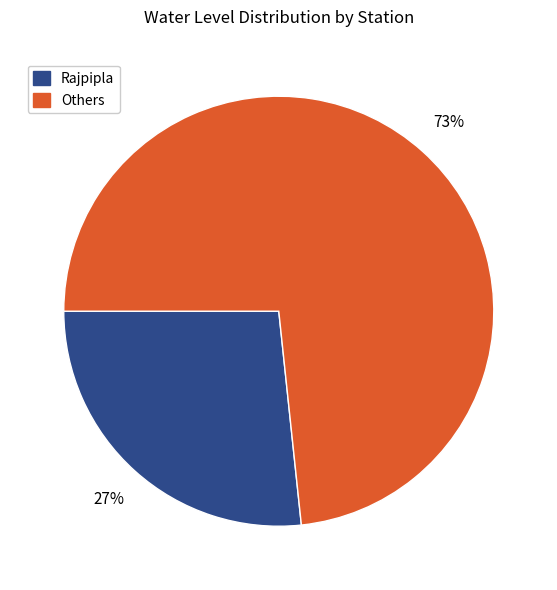

Is Rajpipla the majority of the pie?

No